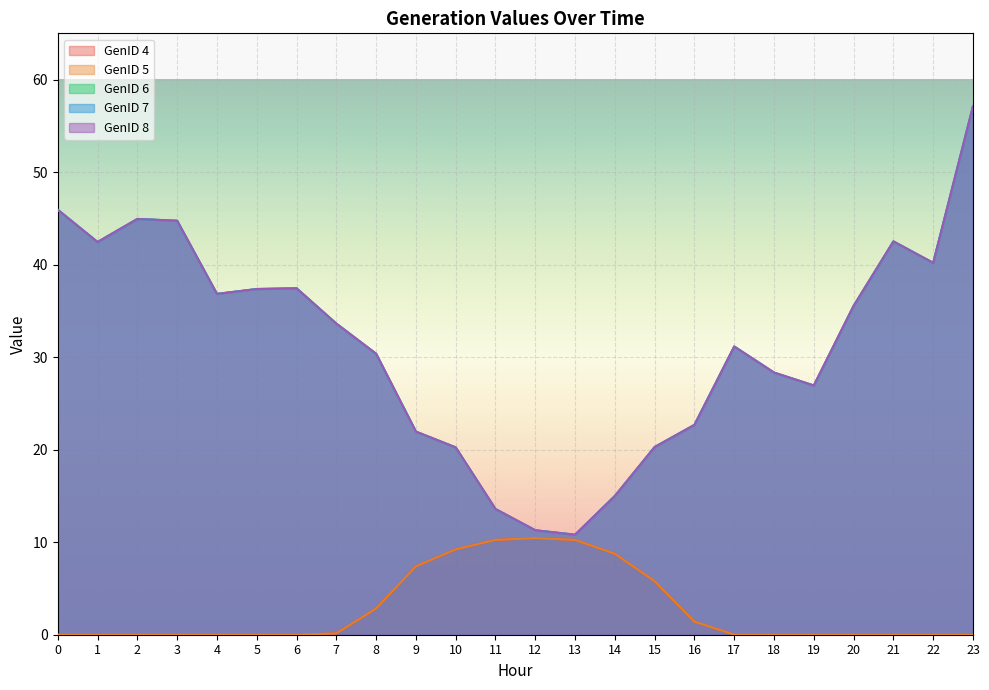

Which series has the largest total across all categories?

GenID 6